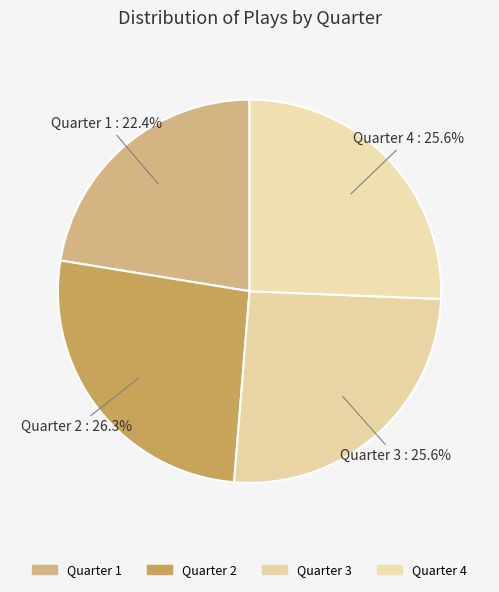

Which slice is the largest?

Quarter 2